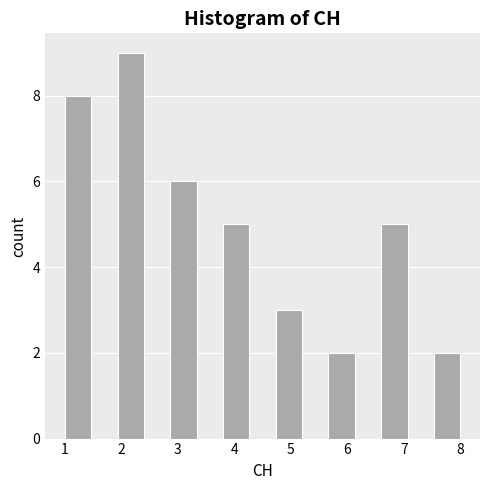

What is the height of the bar covering 6.6 to 7.1 on the x-axis? Neither the bar edges nor the heights are printed on the chart, so give them approximately, as read against the axes.

5